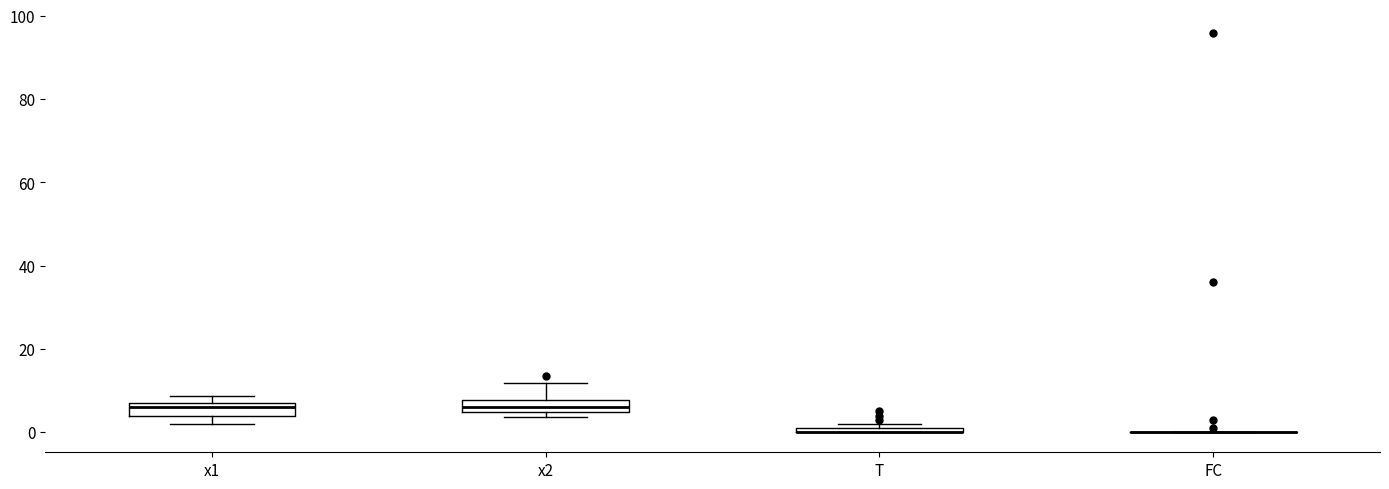

Where does the upper whisker of the box for x2 end on the y-axis? The values are not printed on the chart, so give them approximately, as read against the axis.

12